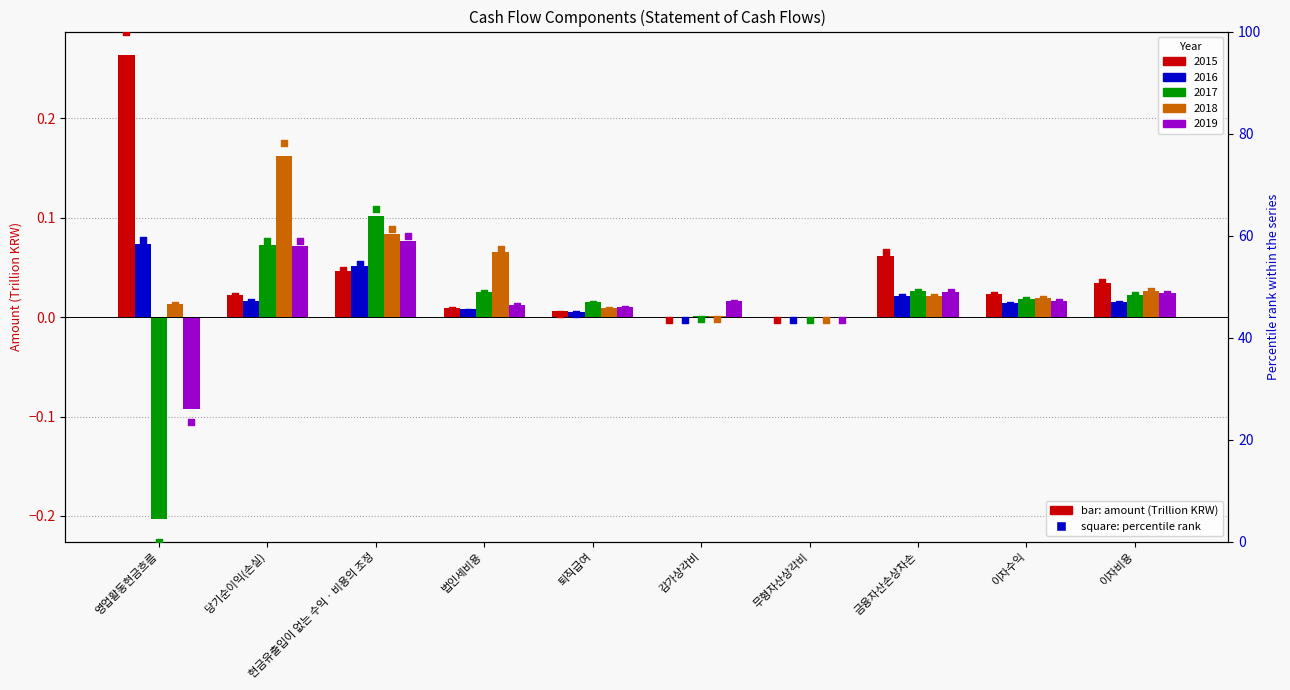

At which category is the sum across all series the highest?

현금유출입이 없는 수익ㆍ비용의 조정